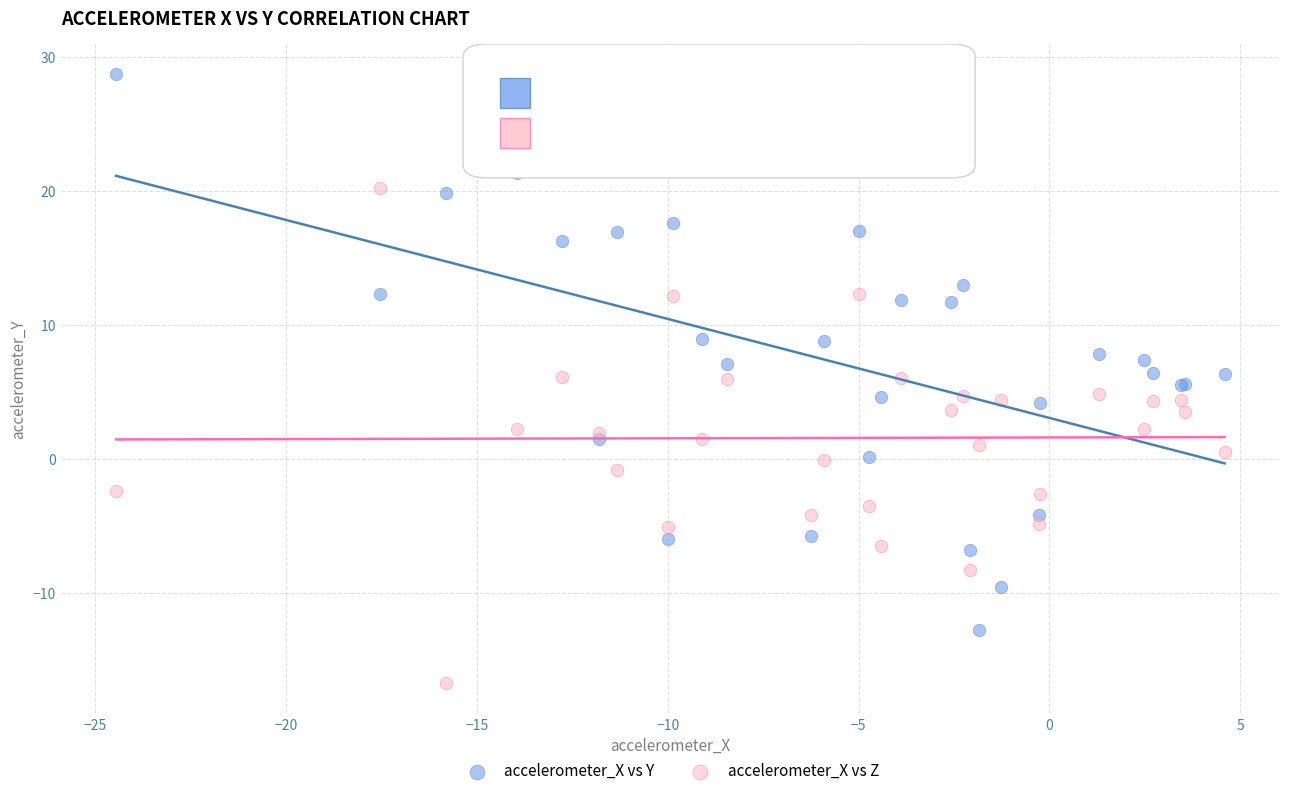

Which series reaches the minimum Y coordinate?

accelerometer_X vs Z